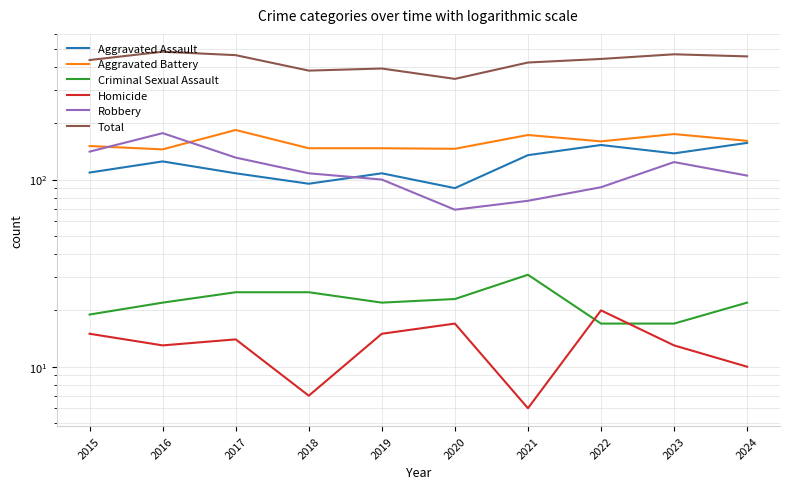

Reading left to right, transcribe all the data shown in this chart.

Aggravated Assault: 109	125	108	95	108	90	135	153	138	157
Aggravated Battery: 151	145	184	147	147	146	173	160	175	161
Criminal Sexual Assault: 19	22	25	25	22	23	31	17	17	22
Homicide: 15	13	14	7	15	17	6	20	13	10
Robbery: 141	177	131	108	100	69	77	91	124	105
Total: 435	482	462	382	392	345	422	441	467	455